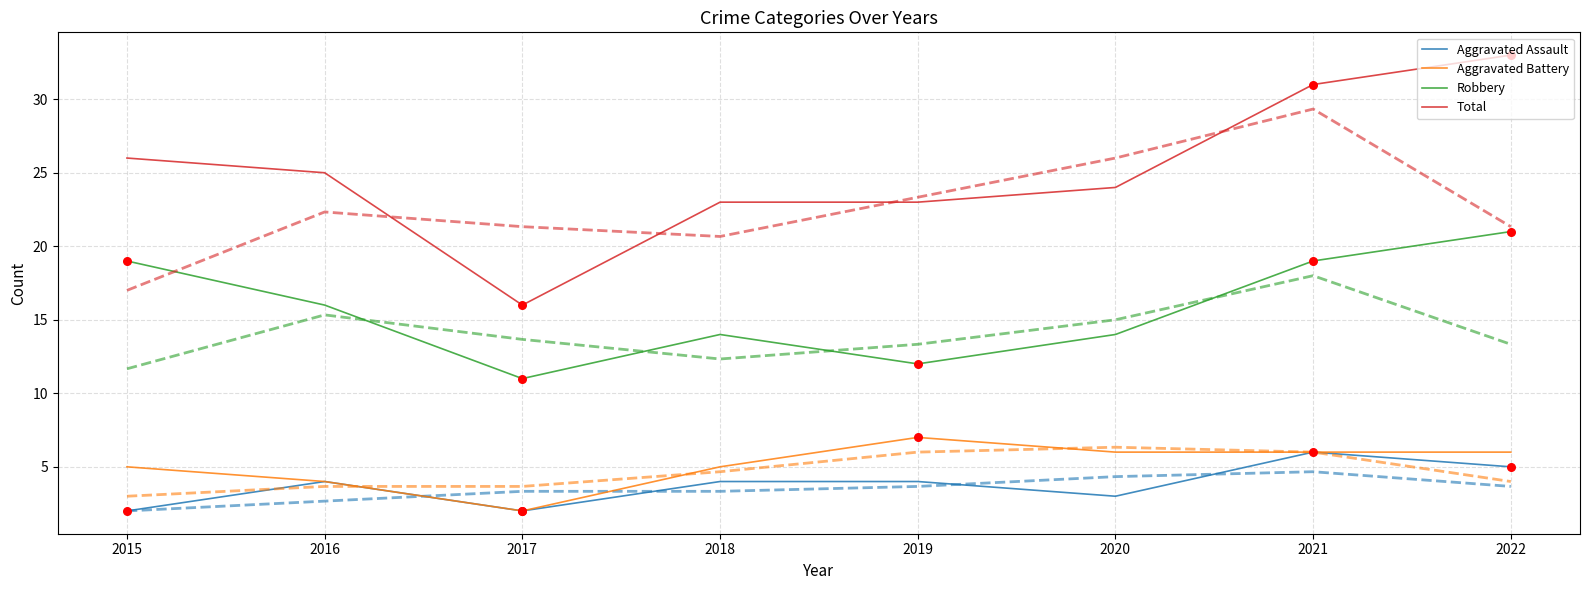

Which series reaches the maximum Y coordinate?

Total